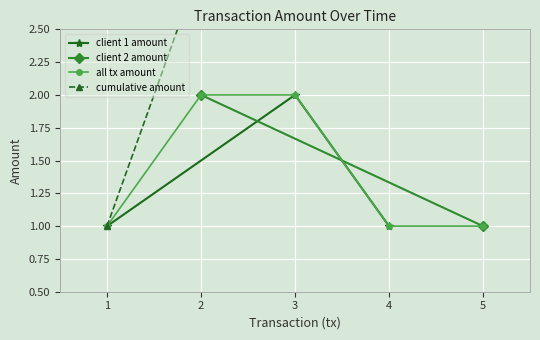

Where is tx nearest to the value 4?

2